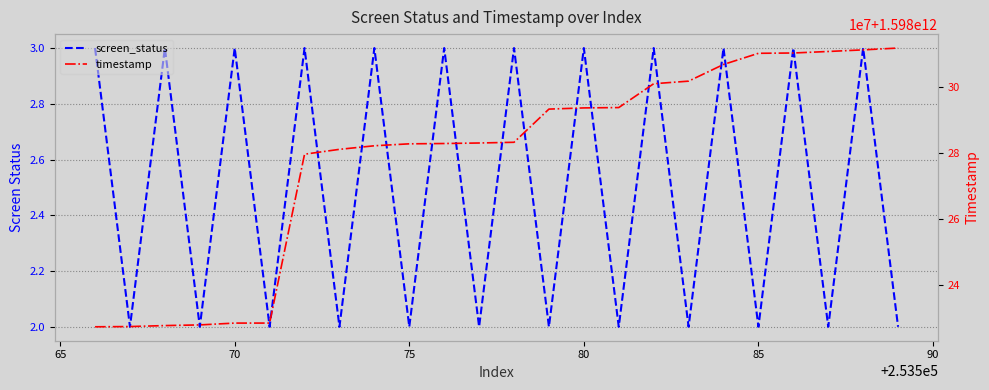

What is the average value of the screen_status series?

2